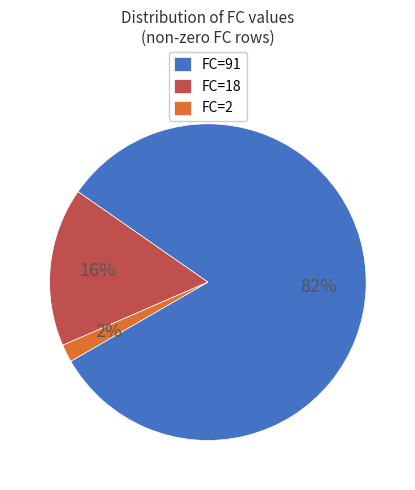

Count the number of slices in the pie.

3